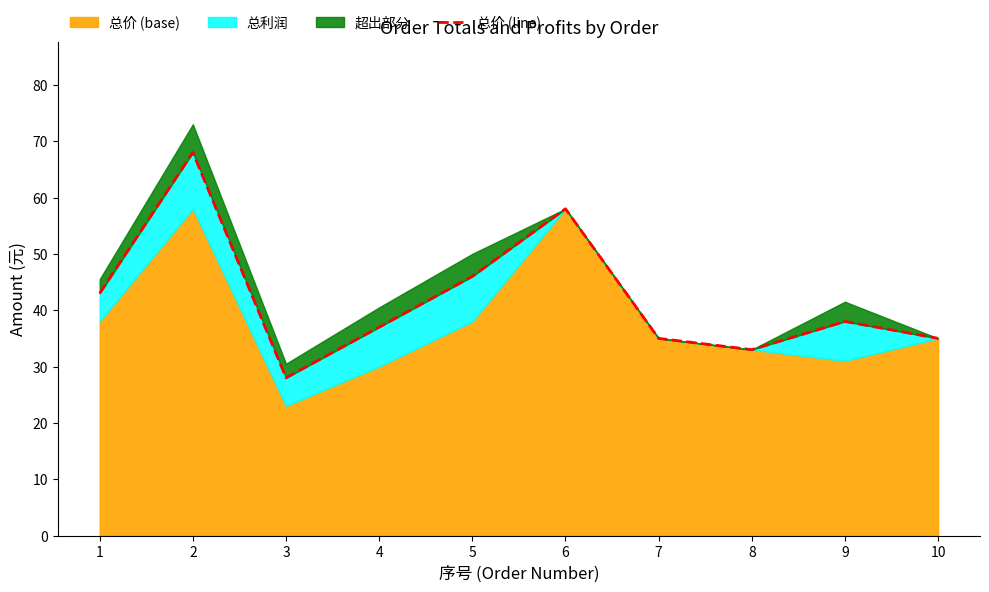

At which category does the chart reach its minimum across all series?

3